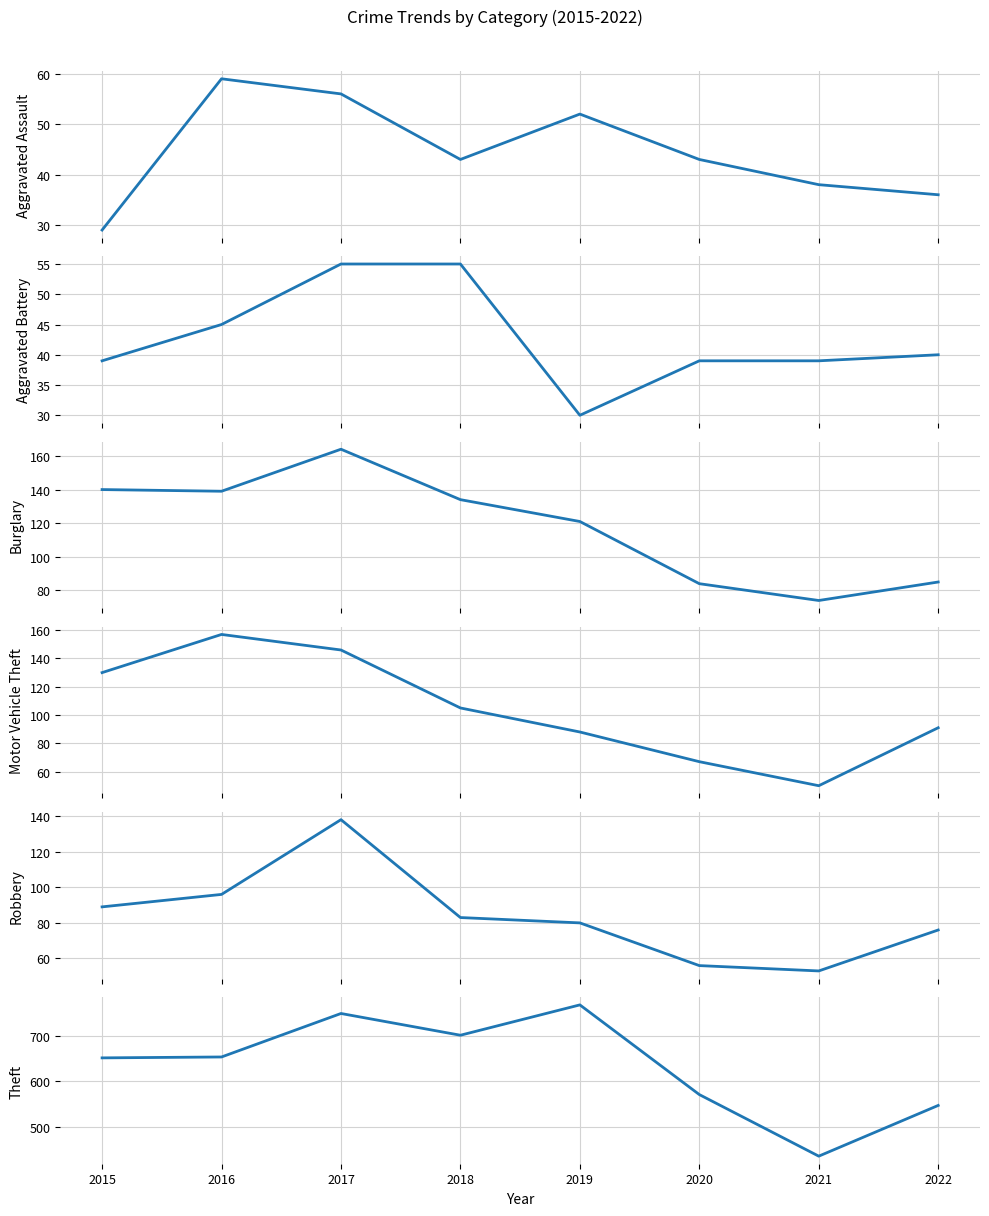

Where does the Aggravated Assault series first go above 43?

2016